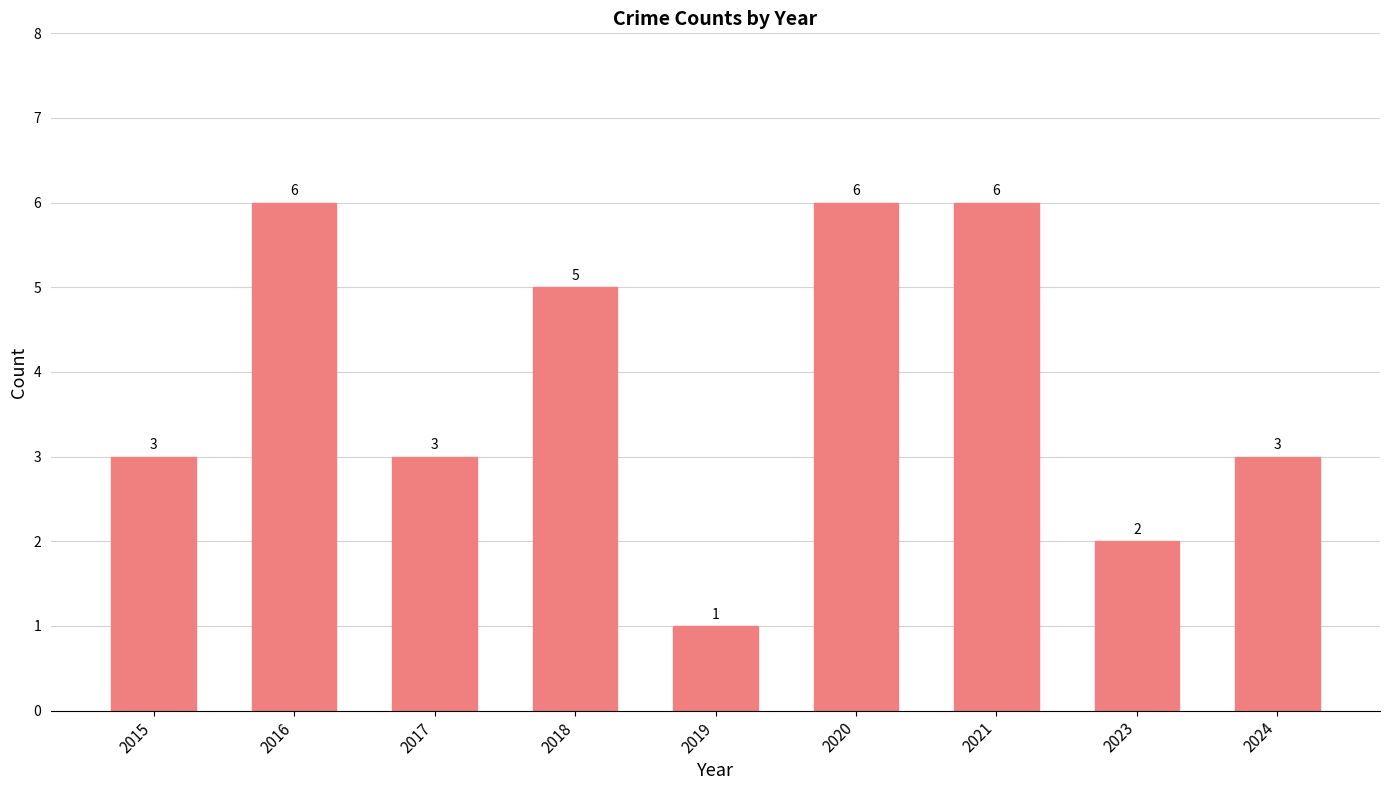

Reading right to left, list all the values displayed in this chart.

2024=3	2023=2	2021=6	2020=6	2019=1	2018=5	2017=3	2016=6	2015=3